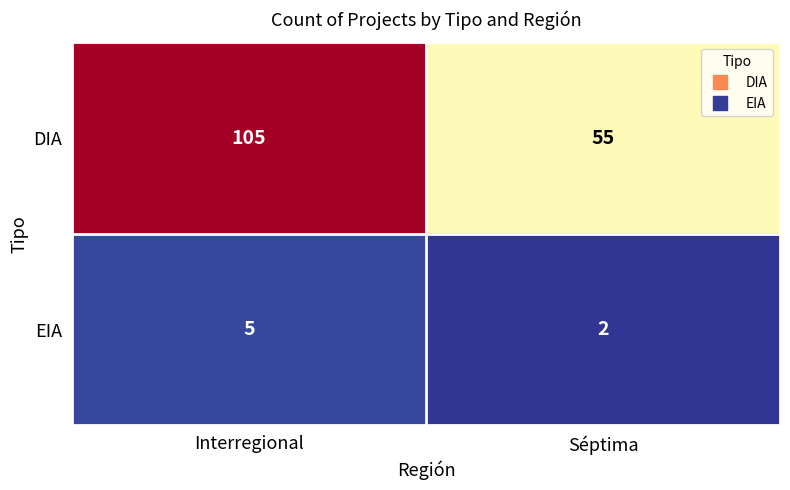

What is the sum of all EIA values?

7